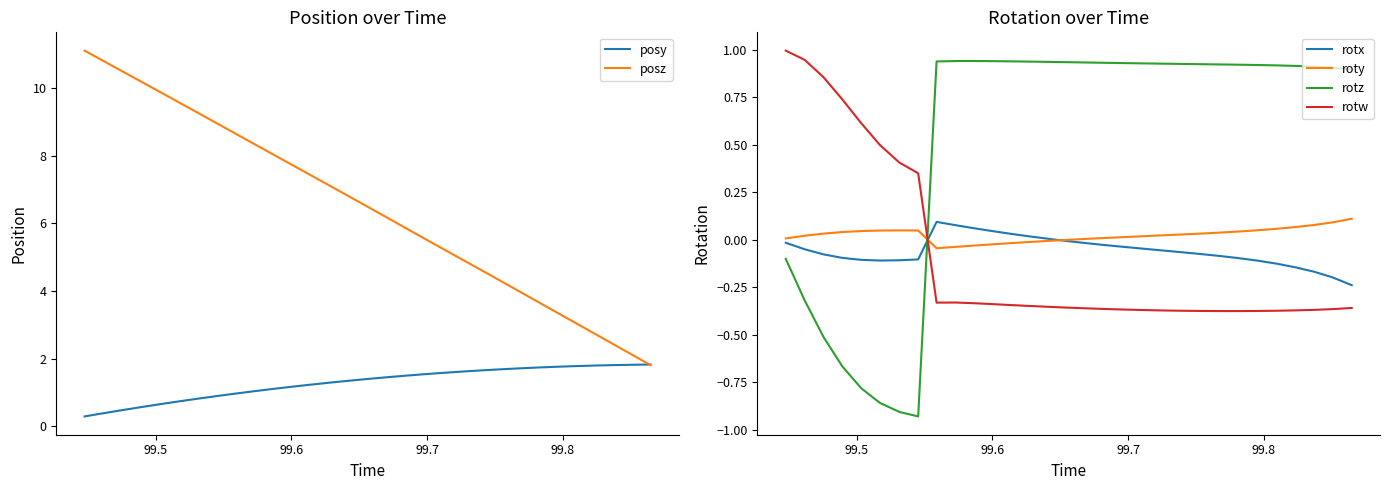

What is the difference between the maximum and minimum values in the rotw series?

1.4